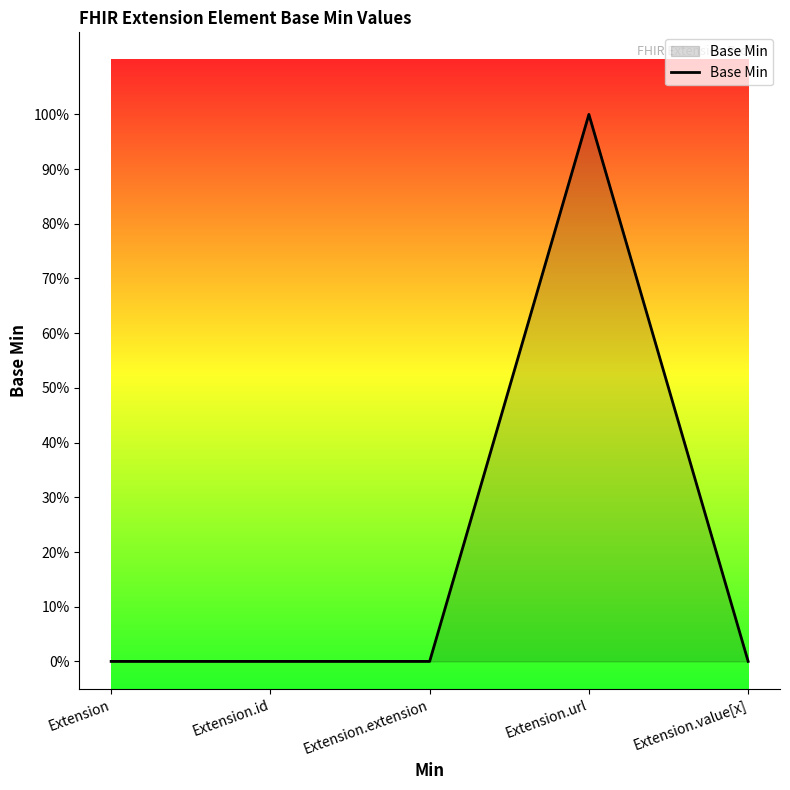

At which category does the chart reach its minimum across all series?

Extension